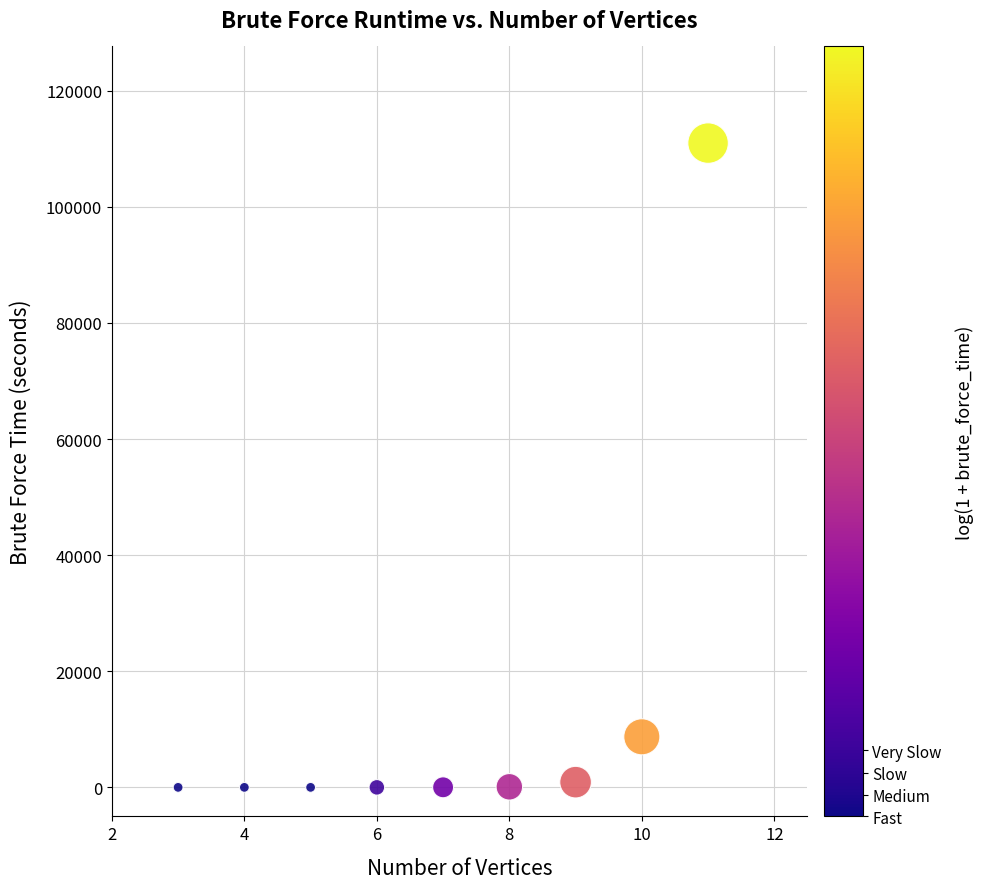

What Y value in the scatter plot is closest to 55490?

8710.3